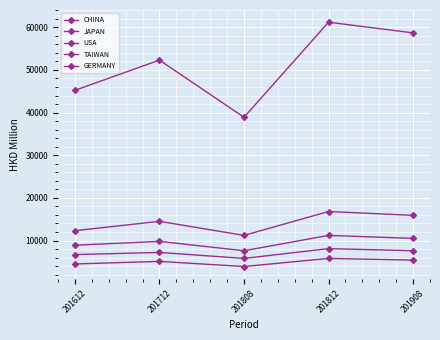

Count the number of data series in this chart.

5